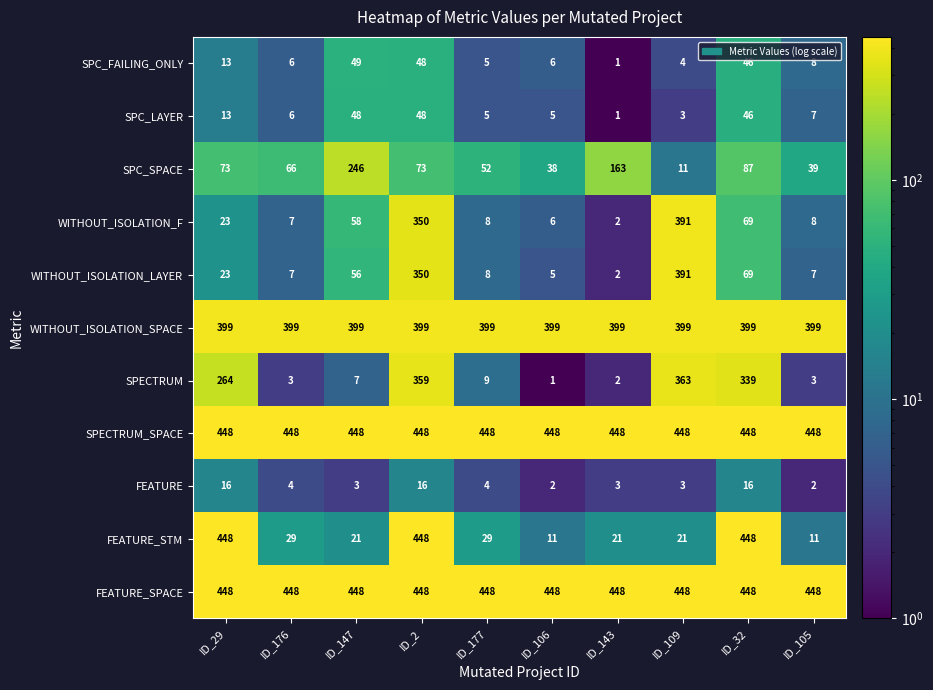

The SPC_FAILING_ONLY series shows 7 at ID_177. True or false?

False